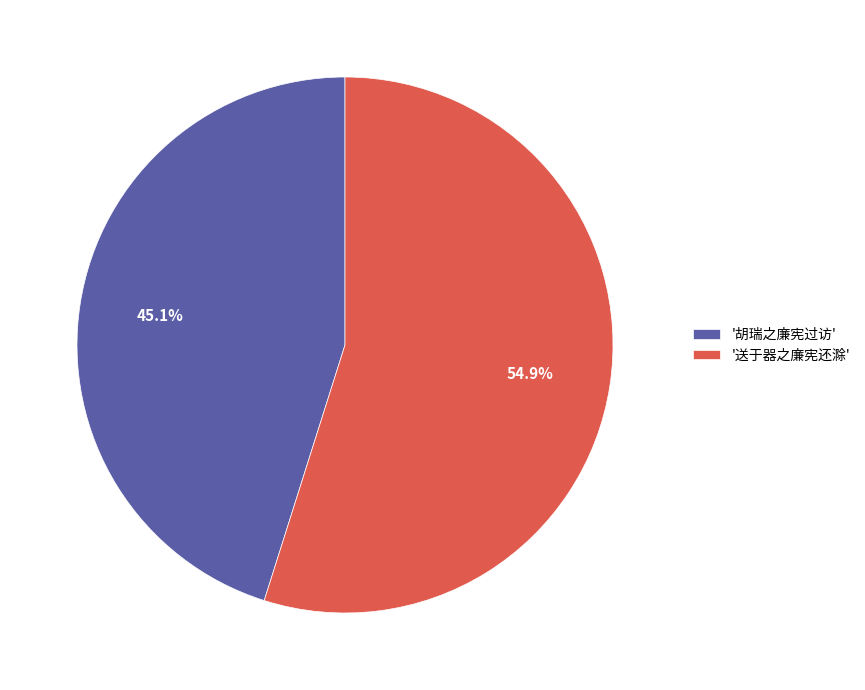

Rank the categories by value from highest to lowest.

'送于器之廉宪还滁', '胡瑞之廉宪过访'